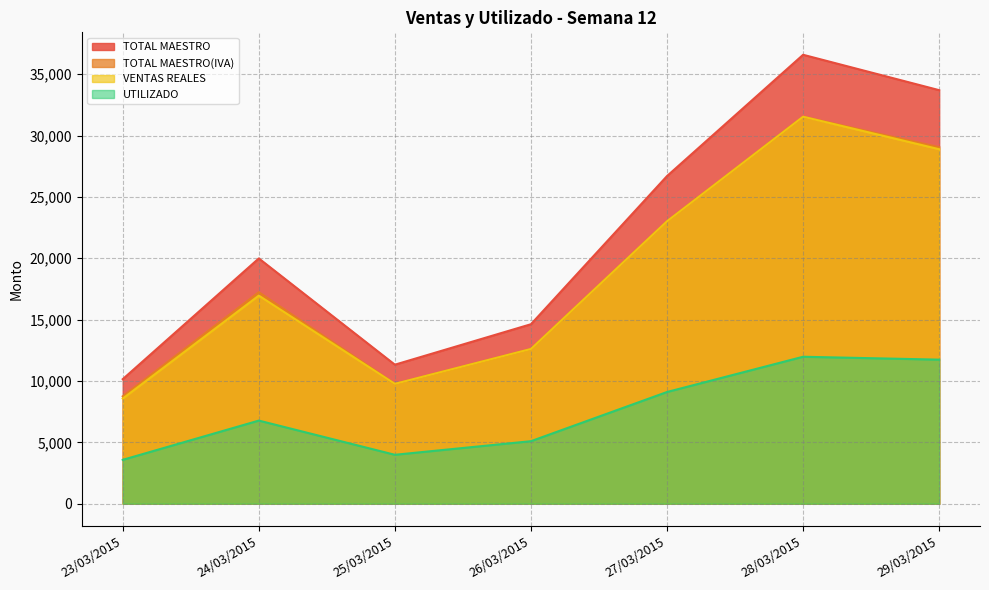

At 27/03/2015, list the series in order from largest to smallest.

TOTAL MAESTRO, TOTAL MAESTRO(IVA), VENTAS REALES, UTILIZADO